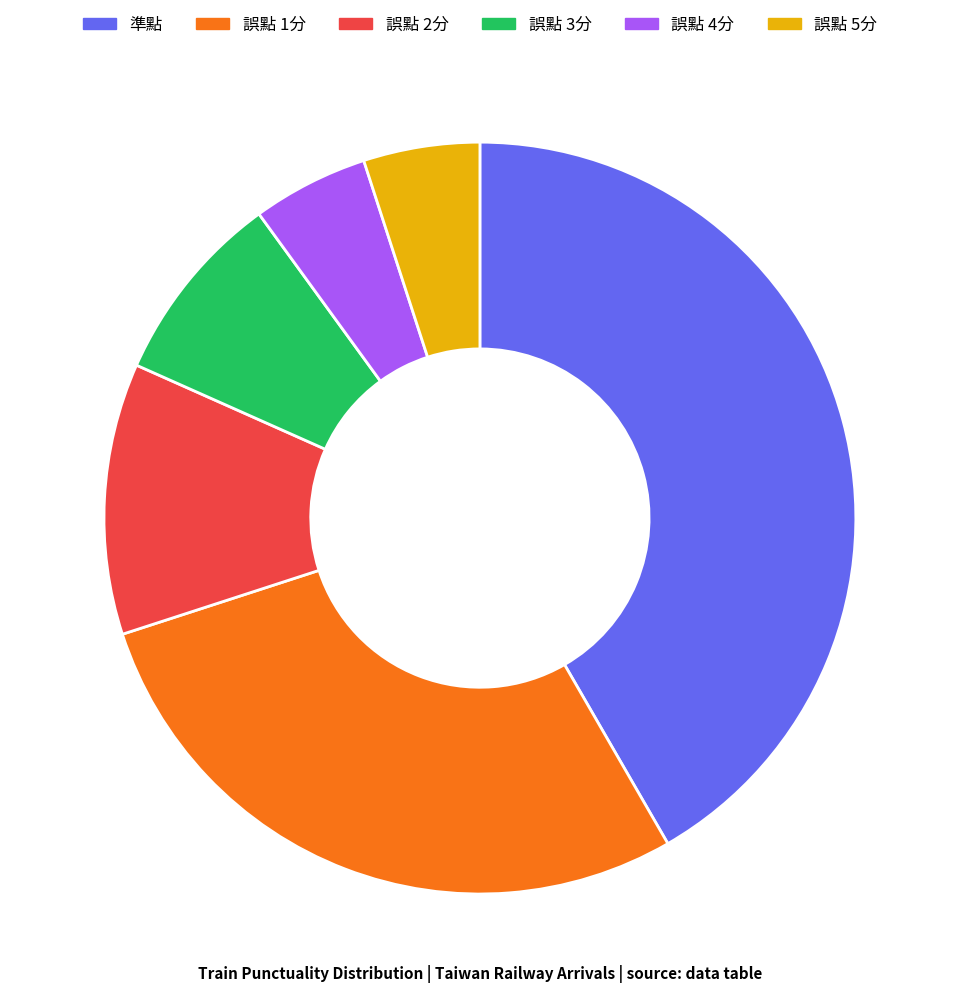

Count the number of slices in the pie.

6